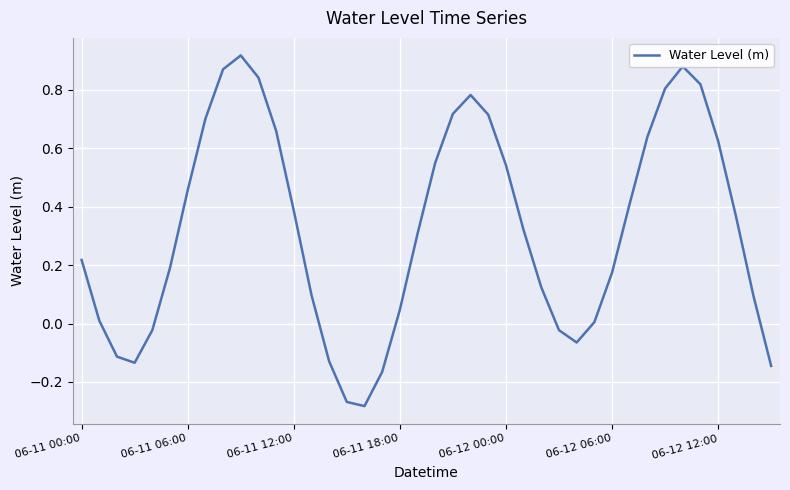

Does the chart display data point markers on the line(s)?

No